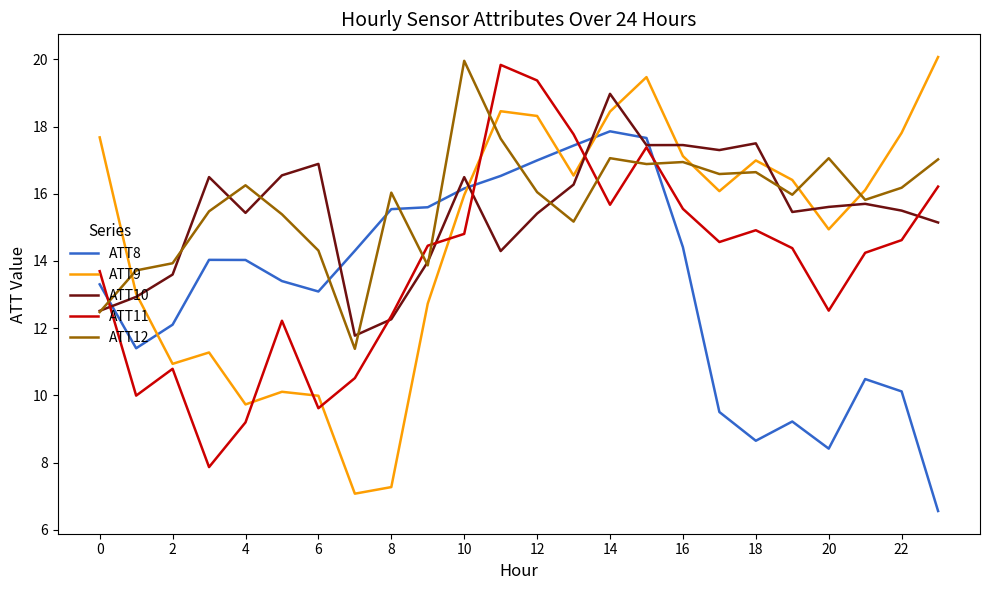

What is the maximum value shown in the chart?

20.1